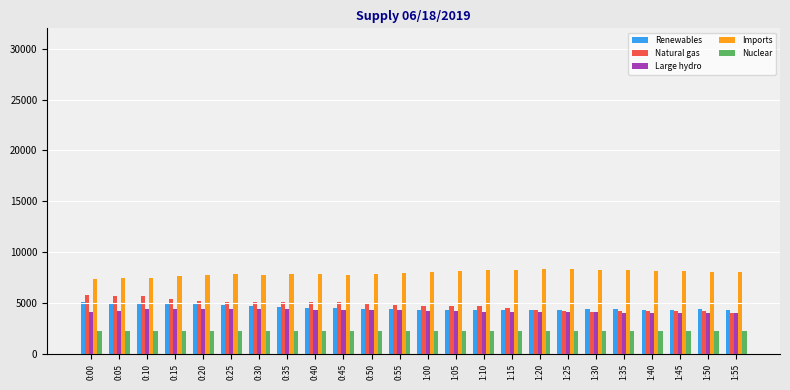

The value of Imports at 0:25 is 4859. True or false?

False